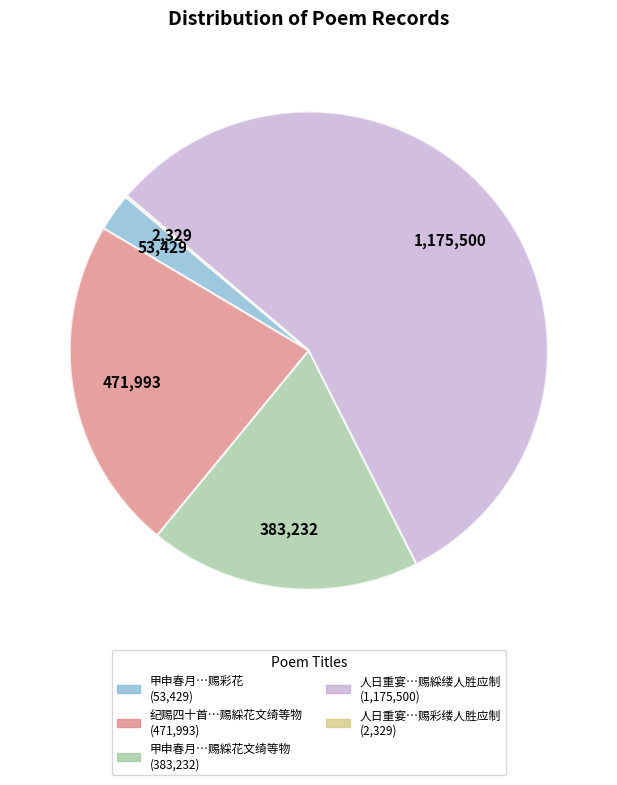

Does any single category account for the majority?

Yes